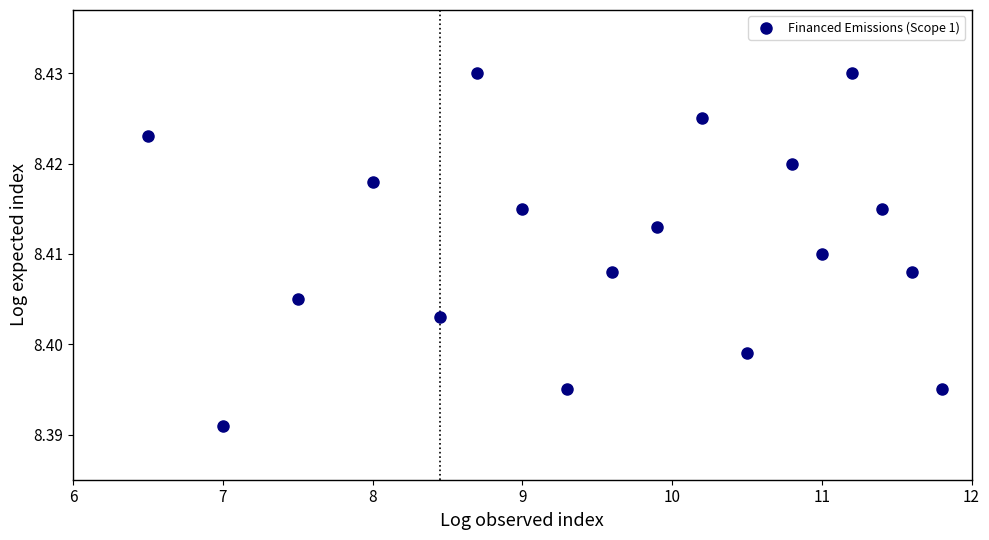

Count the number of points in this scatter plot.

18